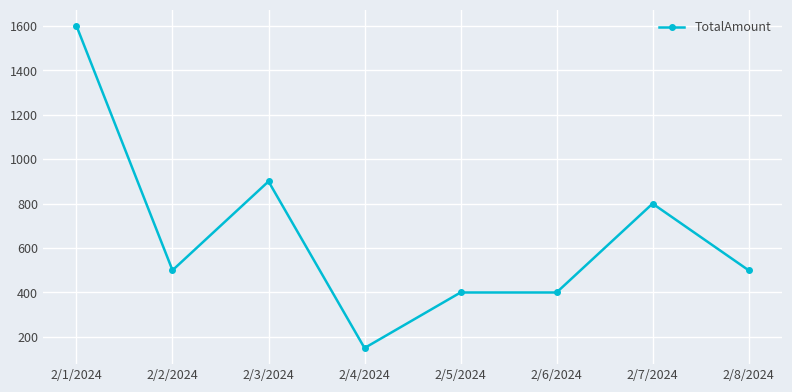

What is the difference between the maximum and minimum values?

1450